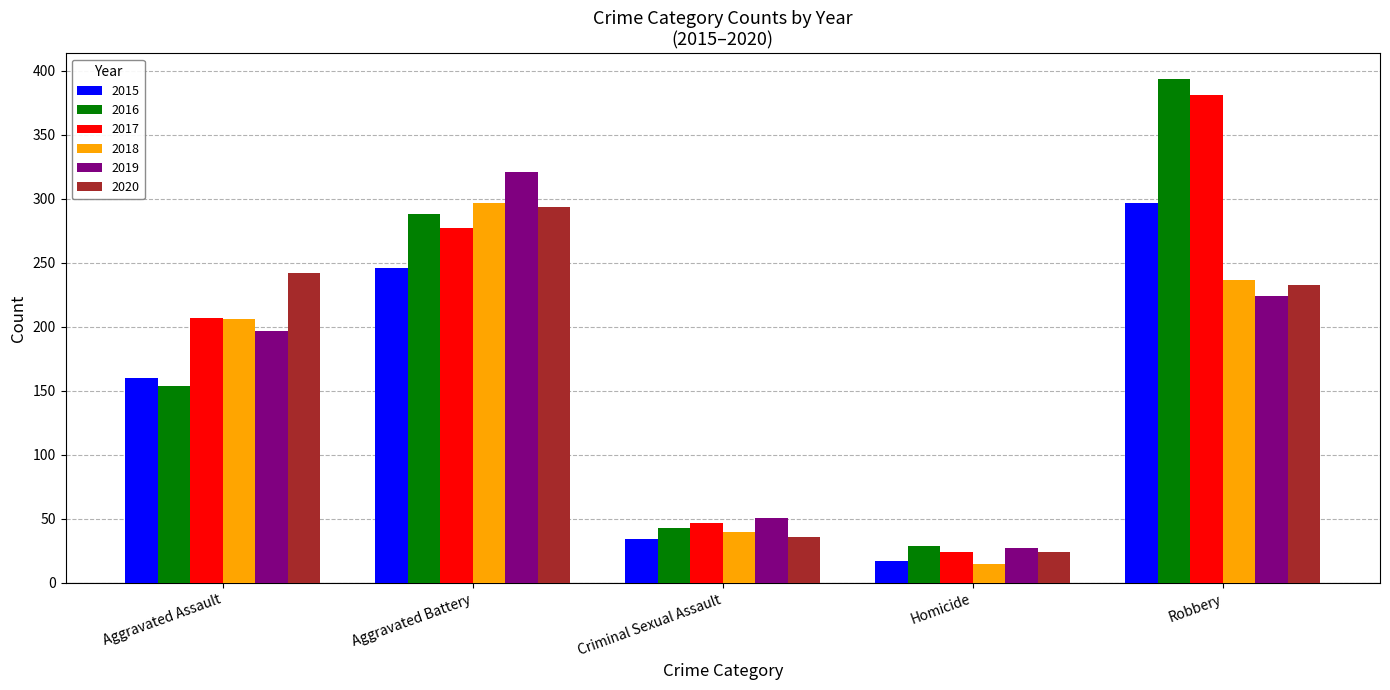

Reading left to right, list all the values displayed in this chart.

2015: Aggravated Assault=160	Aggravated Battery=246	Criminal Sexual Assault=34	Homicide=17	Robbery=297
2016: Aggravated Assault=154	Aggravated Battery=288	Criminal Sexual Assault=43	Homicide=29	Robbery=394
2017: Aggravated Assault=207	Aggravated Battery=277	Criminal Sexual Assault=47	Homicide=24	Robbery=381
2018: Aggravated Assault=206	Aggravated Battery=297	Criminal Sexual Assault=40	Homicide=15	Robbery=237
2019: Aggravated Assault=197	Aggravated Battery=321	Criminal Sexual Assault=51	Homicide=27	Robbery=224
2020: Aggravated Assault=242	Aggravated Battery=294	Criminal Sexual Assault=36	Homicide=24	Robbery=233